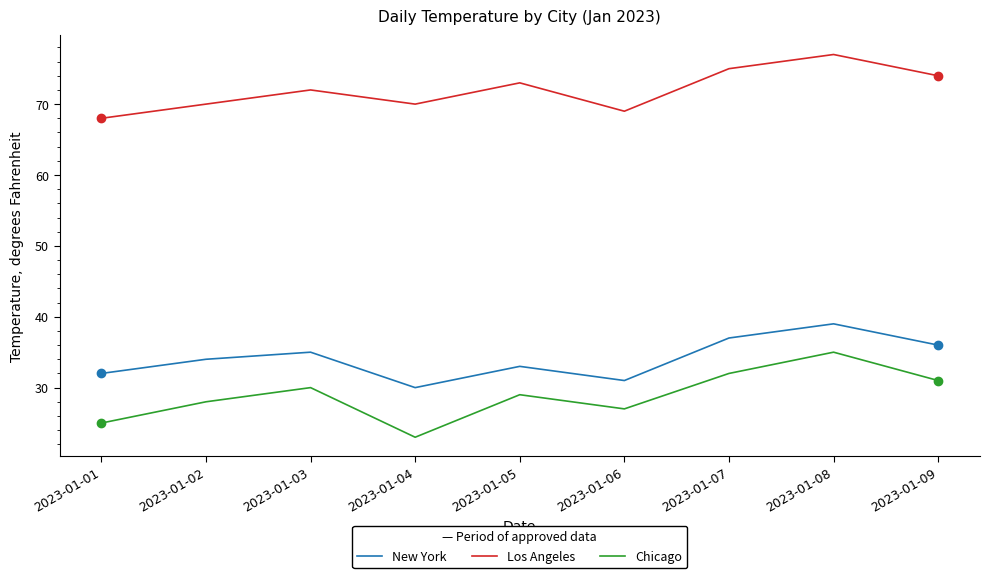

True or false: Chicago and Los Angeles intersect in this chart.

False